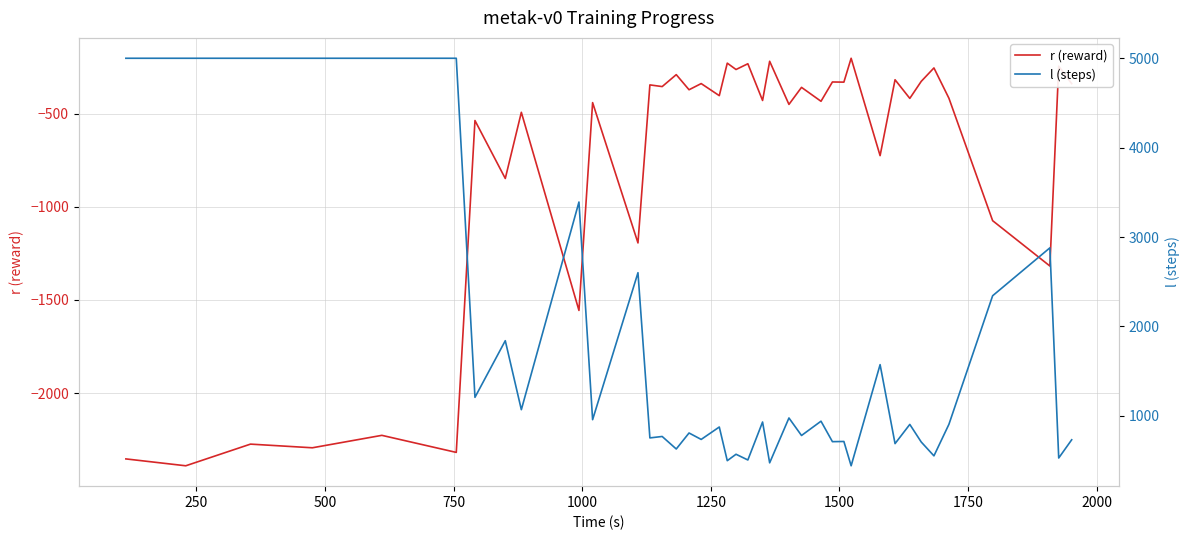

What is the lowest value of the r (reward) series?

-2390.3